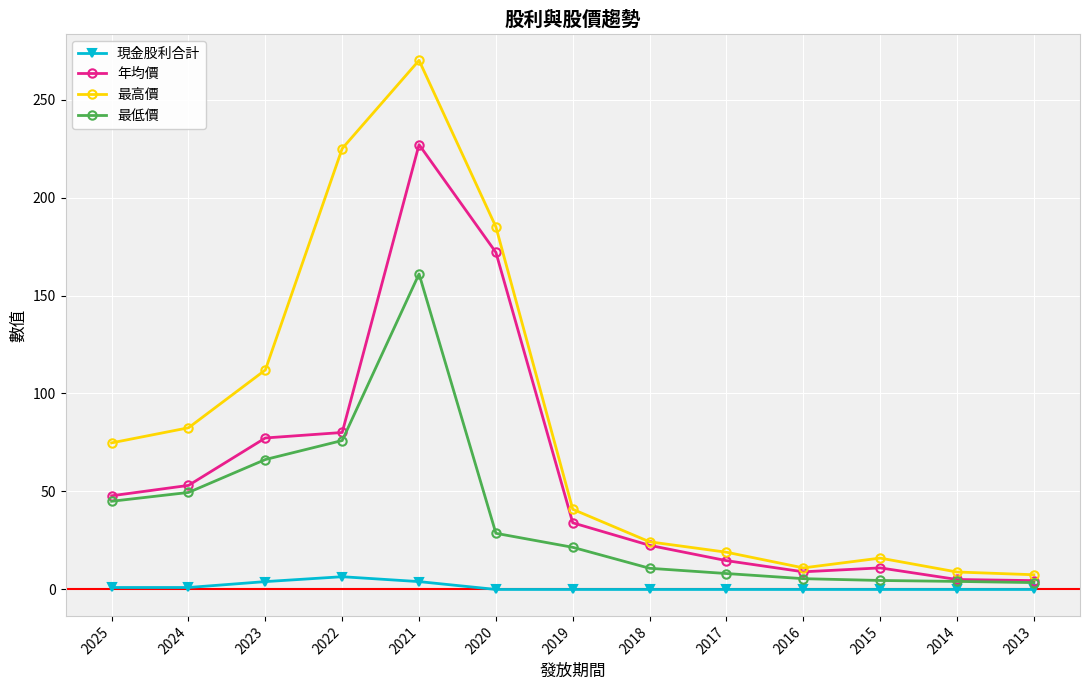

What are all the series names shown in the legend?

現金股利合計, 年均價, 最高價, 最低價